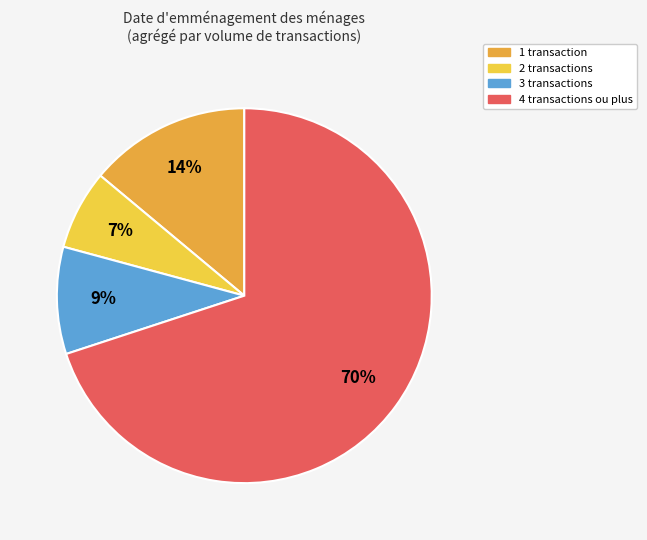

To the nearest percent, what is the average slice percentage?

25%